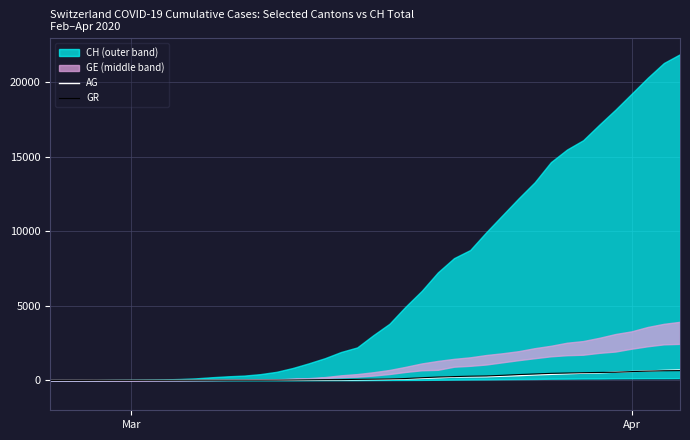

What is the maximum value for AG?

702